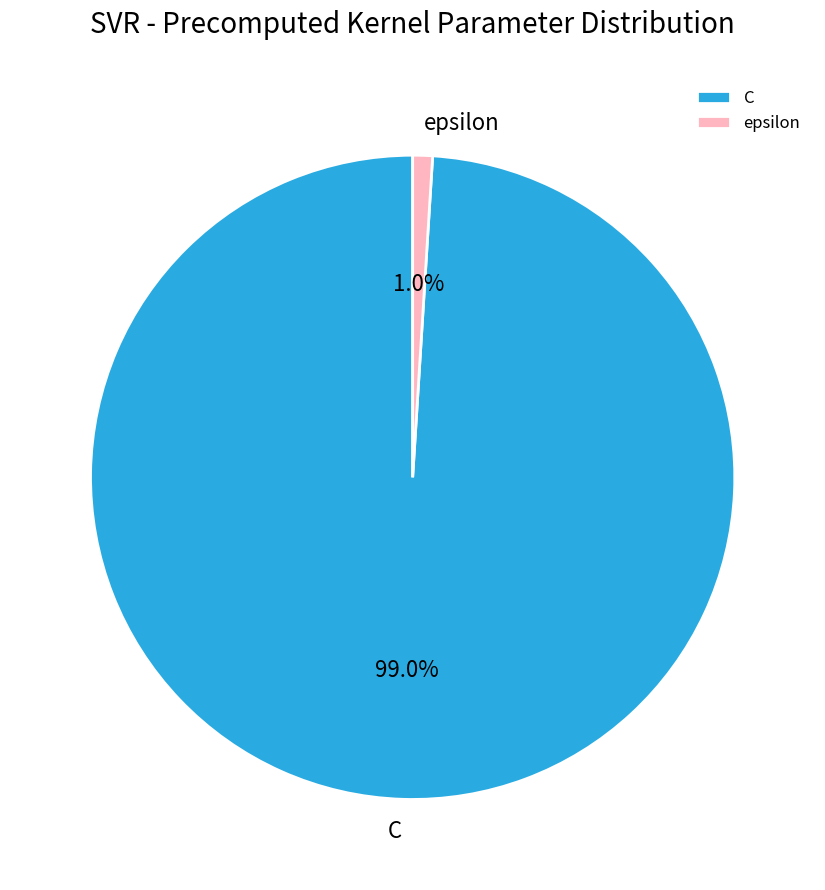

Does any single category account for the majority?

Yes